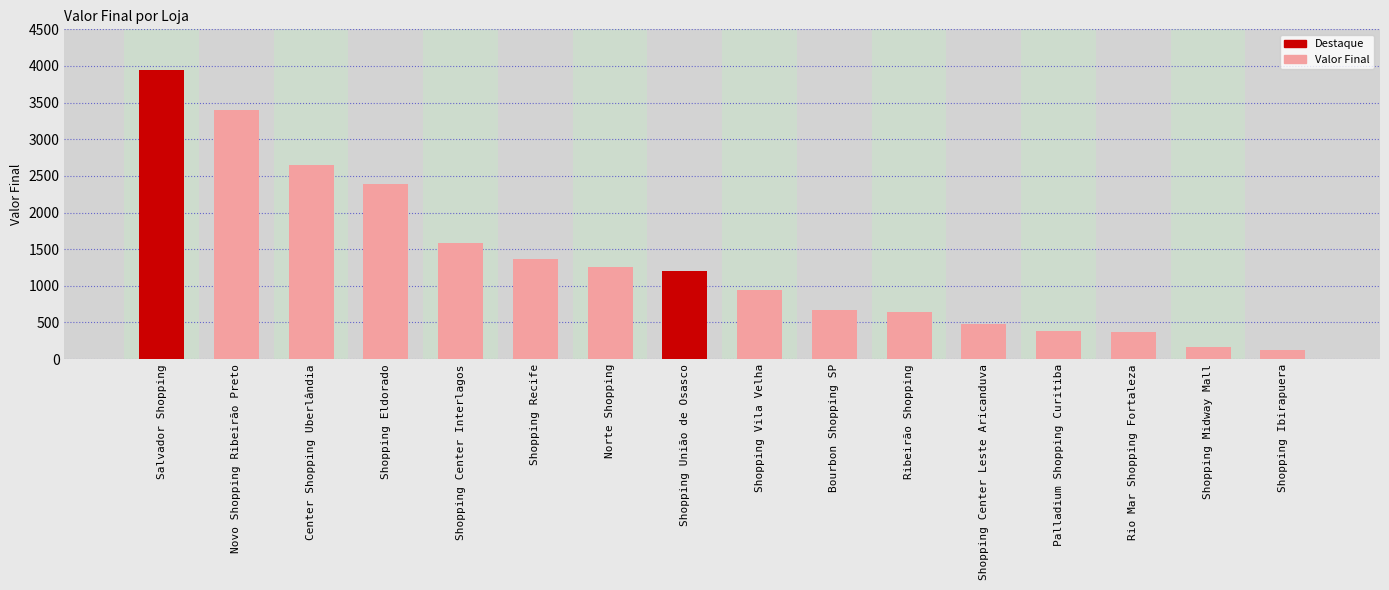

What is the sum of the values at Shopping Center Interlagos and Rio Mar Shopping Fortaleza?

1950